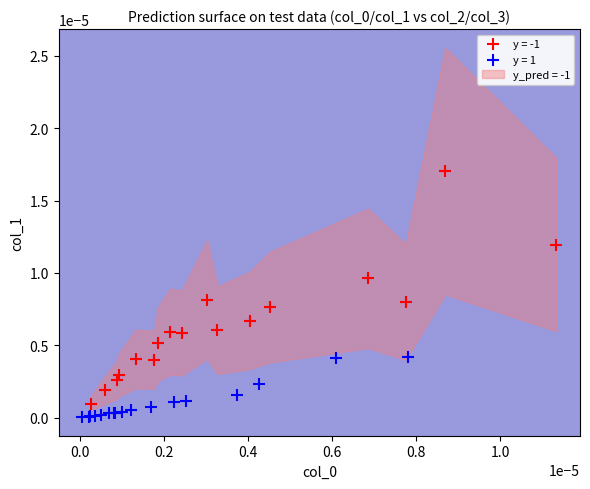

Which series reaches the maximum Y coordinate?

y = -1